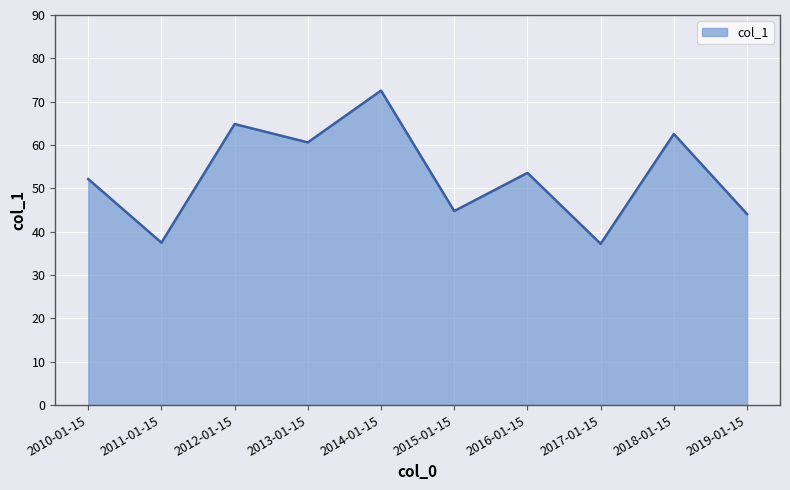

The chart shows a value of 42.5 at 2018-01-15. True or false?

False